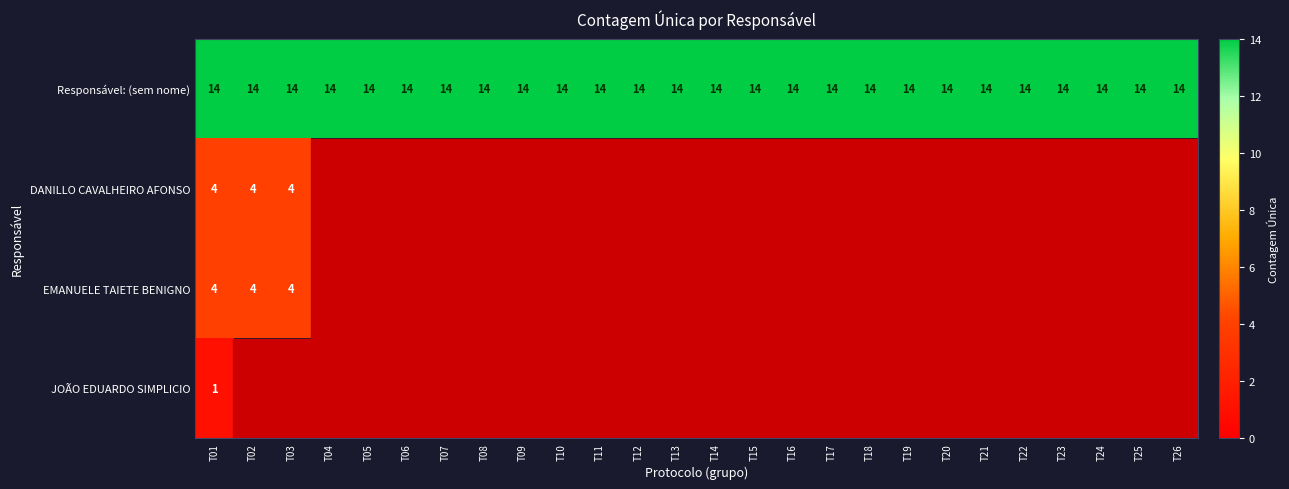

True or false: Responsável: (sem nome) has a value of 4 at T19.

False